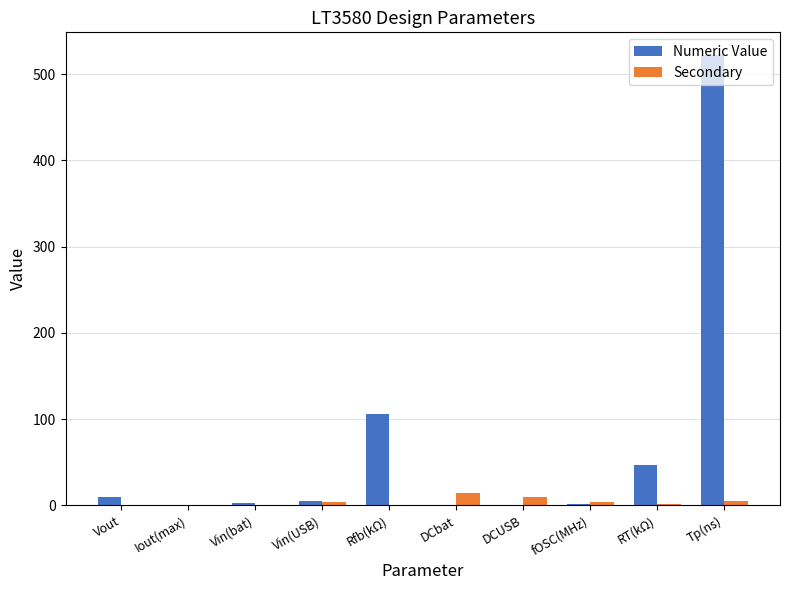

Which series has the largest range (max minus min)?

Numeric Value